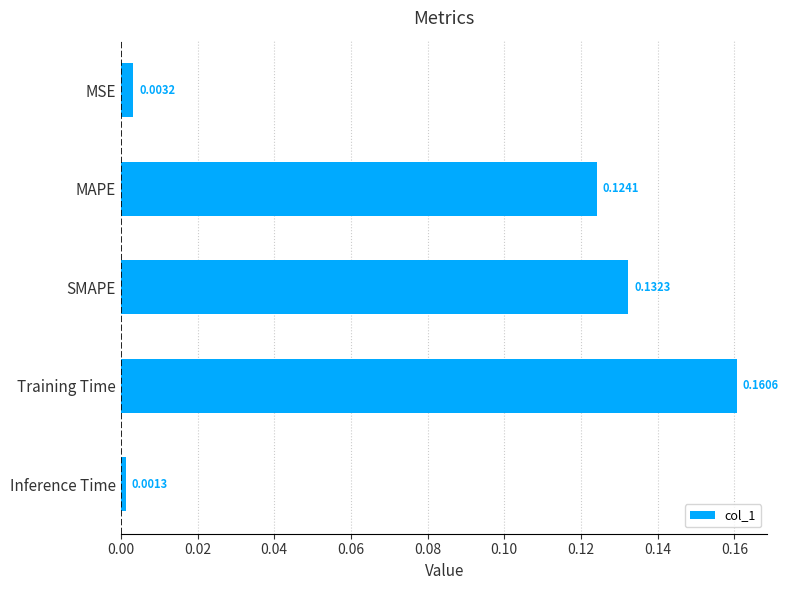

What is the sum of all values?

0.4